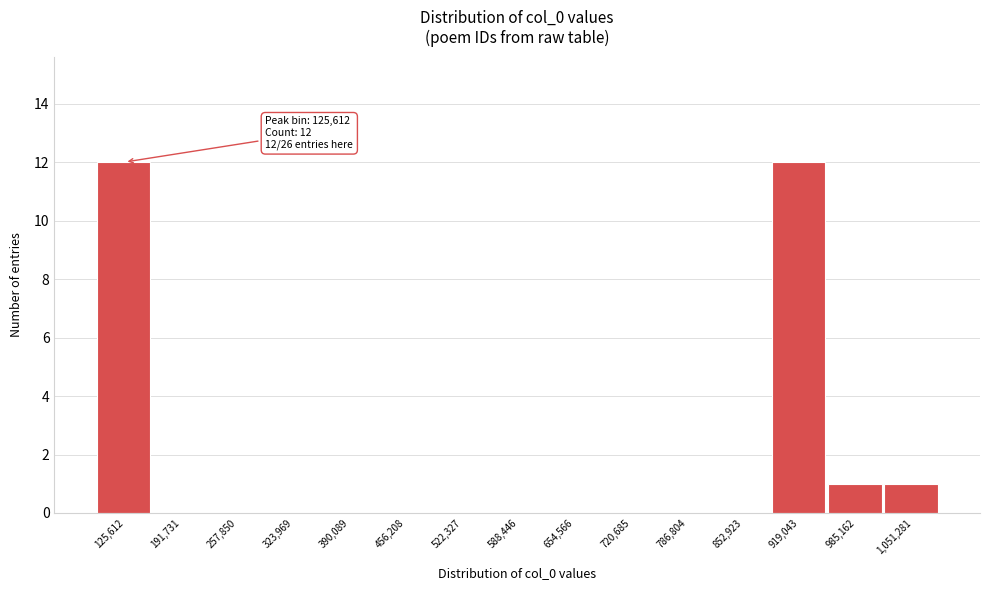

Reading left to right, what are all the values shown in this chart?

125,612=12	191,731=0	257,850=0	323,969=0	390,089=0	456,208=0	522,327=0	588,446=0	654,566=0	720,685=0	786,804=0	852,923=0	919,043=12	985,162=1	1,051,281=1